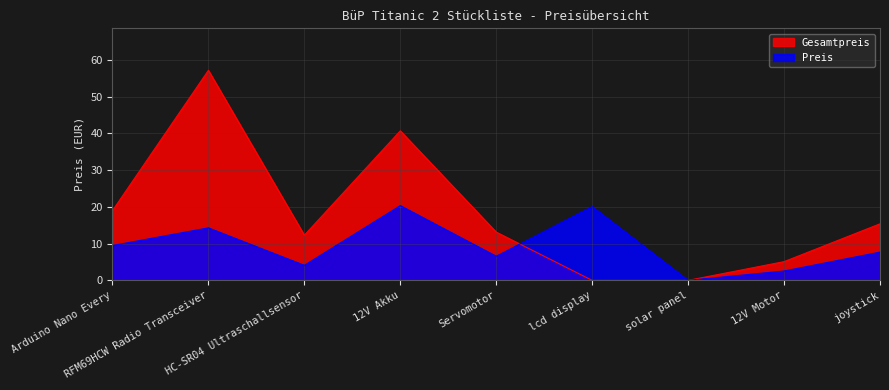

What is the sum of all Gesamtpreis values?

162.8